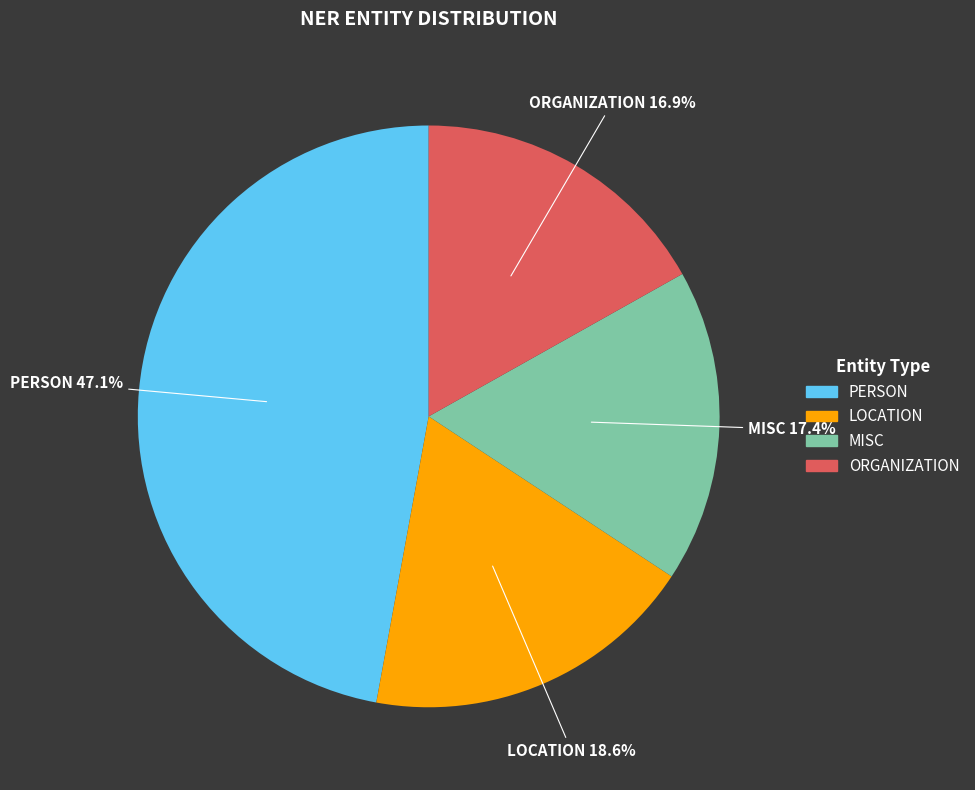

To the nearest percent, what percentage of the pie is PERSON?

47%